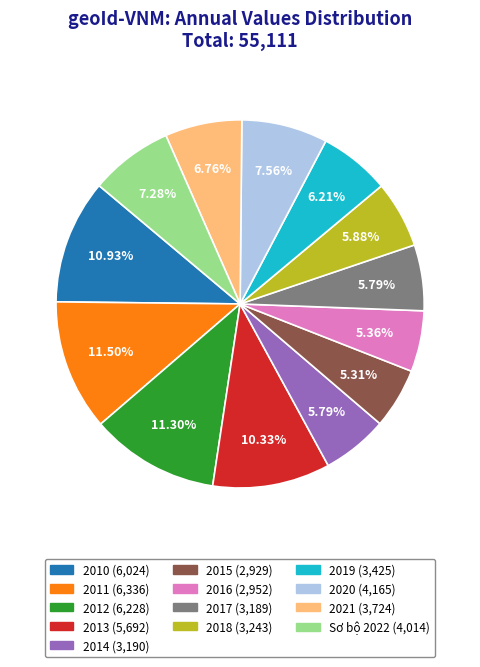

Approximately how many times larger is the value at 2014 compared to 2020?

0.8